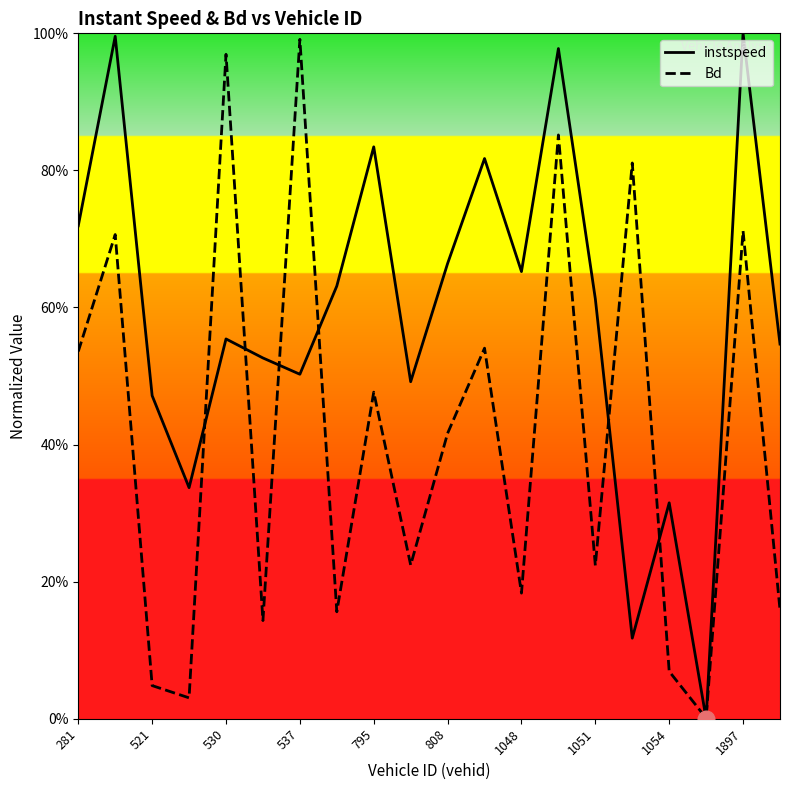

How many intersections are there between instspeed and Bd?

8